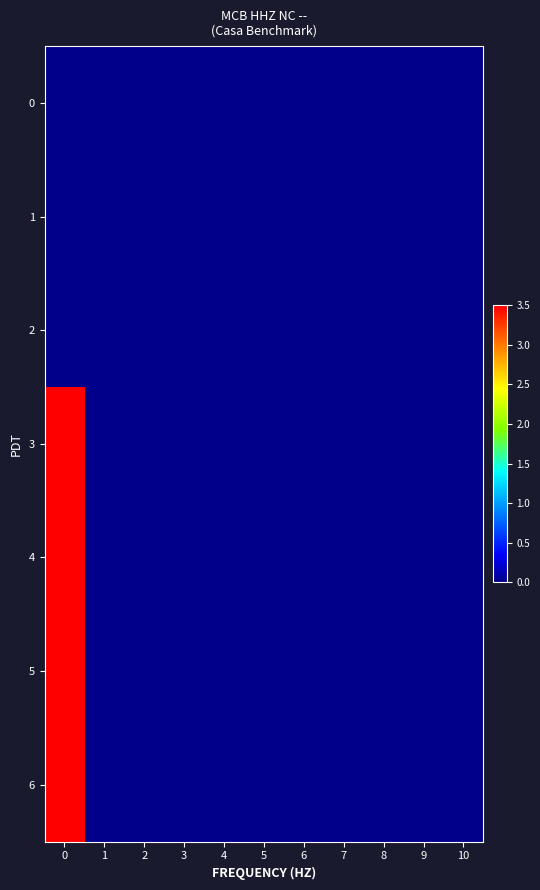

Reading right to left, extract all data points from this chart.

row_0: 0.0	0.0	0.0	0.0	0.0	0.0	0.0	0.0	0.0	0.0	0.0
row_1: 0.0	0.0	0.0	0.0	0.0	0.0	0.0	0.0	0.0	0.0	0.0
row_2: 0.0	0.0	0.0	0.0	0.0	0.0	0.0	0.0	0.0	0.0	0.0
row_3: 0.0	0.0	0.0	0.0	0.0	0.0	0.0	0.0	0.0	0.0	3.5
row_4: 0.0	0.0	0.0	0.0	0.0	0.0	0.0	0.0	0.0	0.0	3.5
row_5: 0.0	0.0	0.0	0.0	0.0	0.0	0.0	0.0	0.0	0.0	3.5
row_6: 0.0	0.0	0.0	0.0	0.0	0.0	0.0	0.0	0.0	0.0	3.5